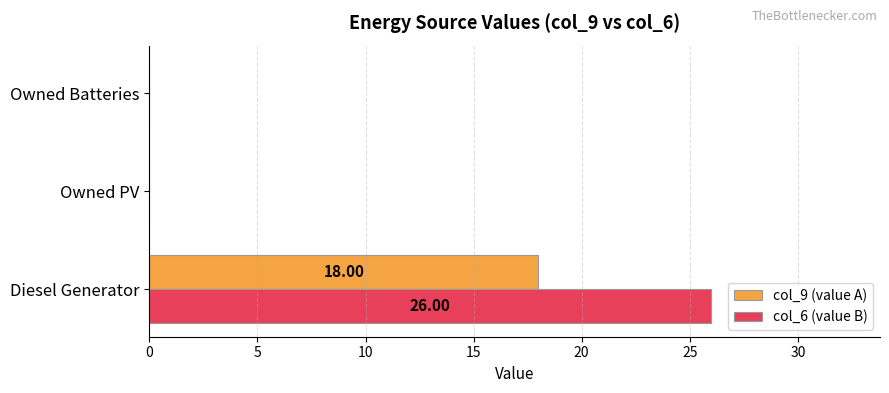

Which series has the largest total across all categories?

col_6 (value B)